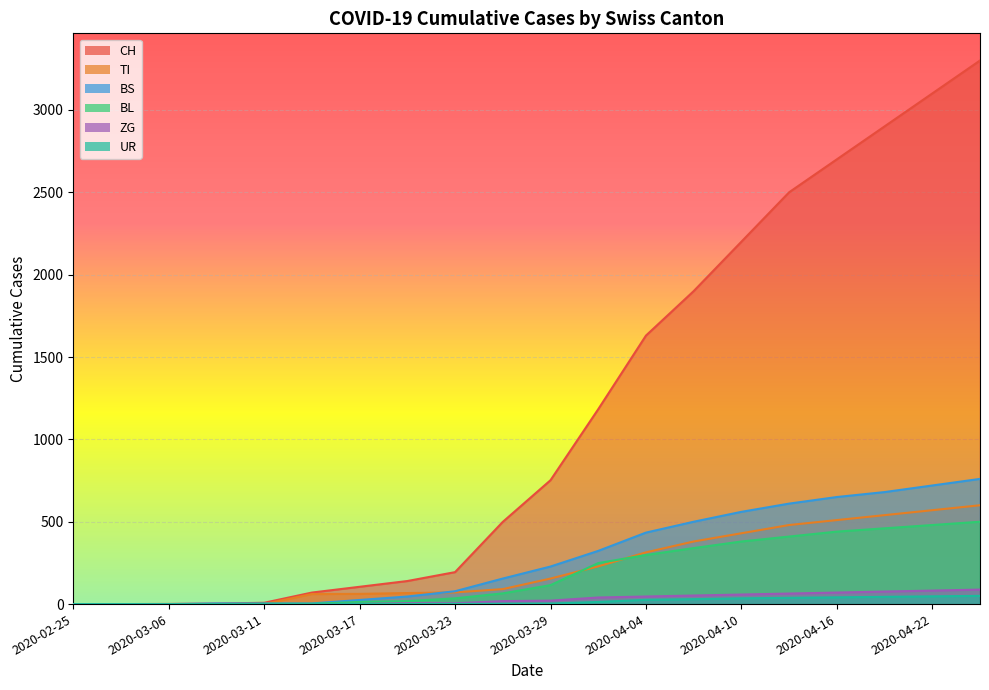

Which series has the largest total across all categories?

CH